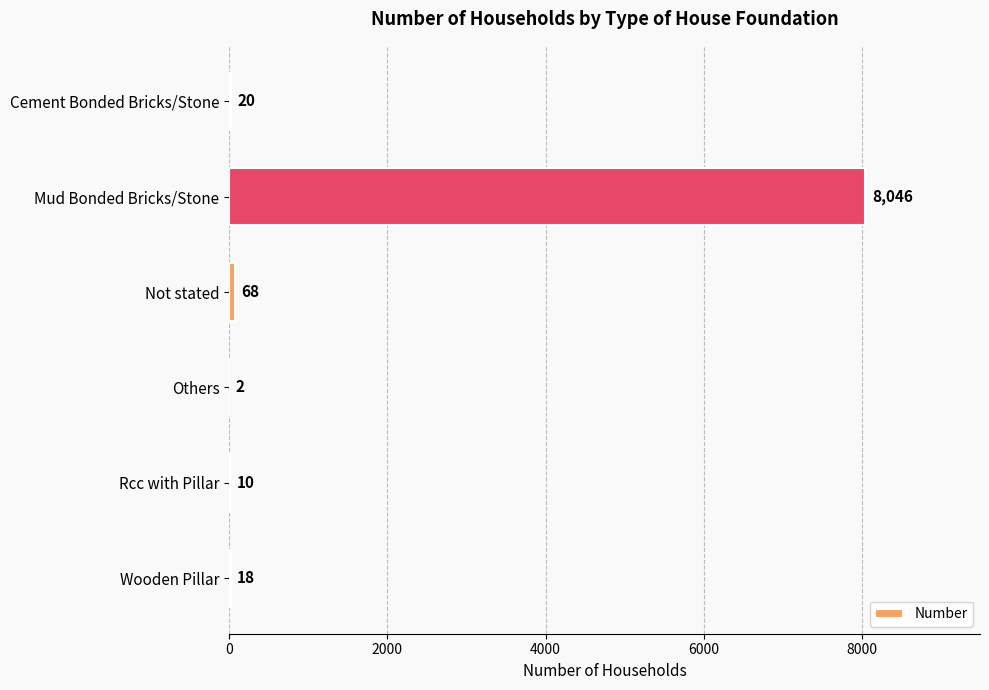

What is the approximate value at Cement Bonded Bricks/Stone, to the nearest 10?

20